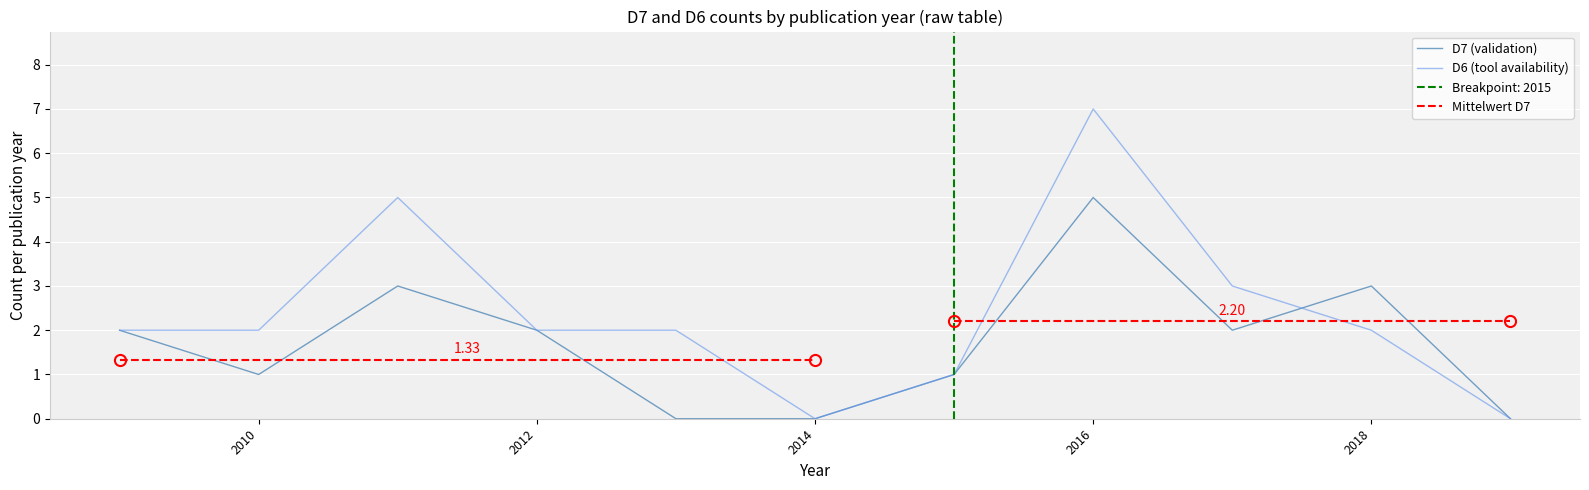

What is the difference between the maximum and minimum values in the D6 (tool availability) series?

7